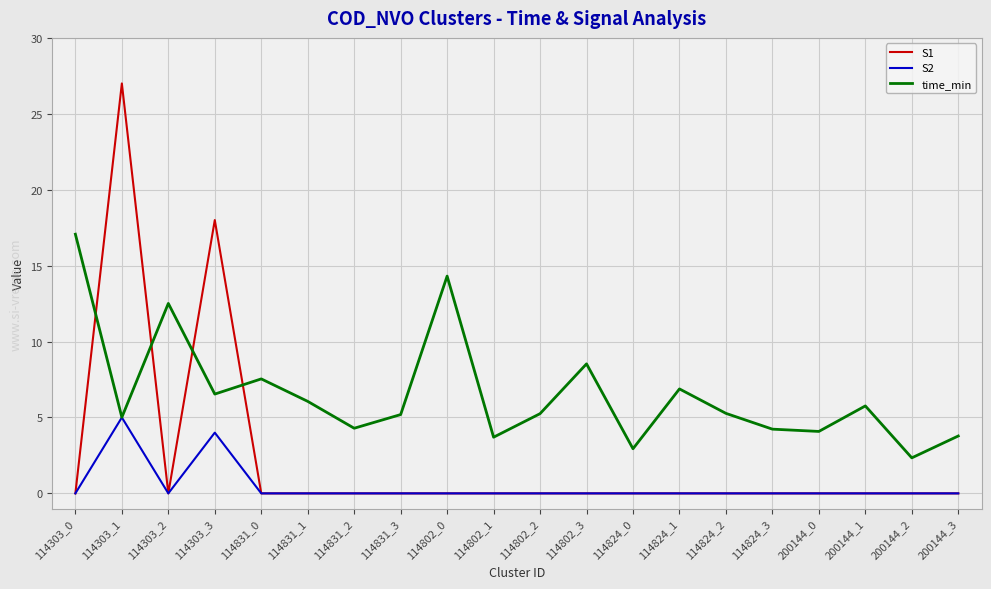

At which label does S2 reach its peak?

114303_1